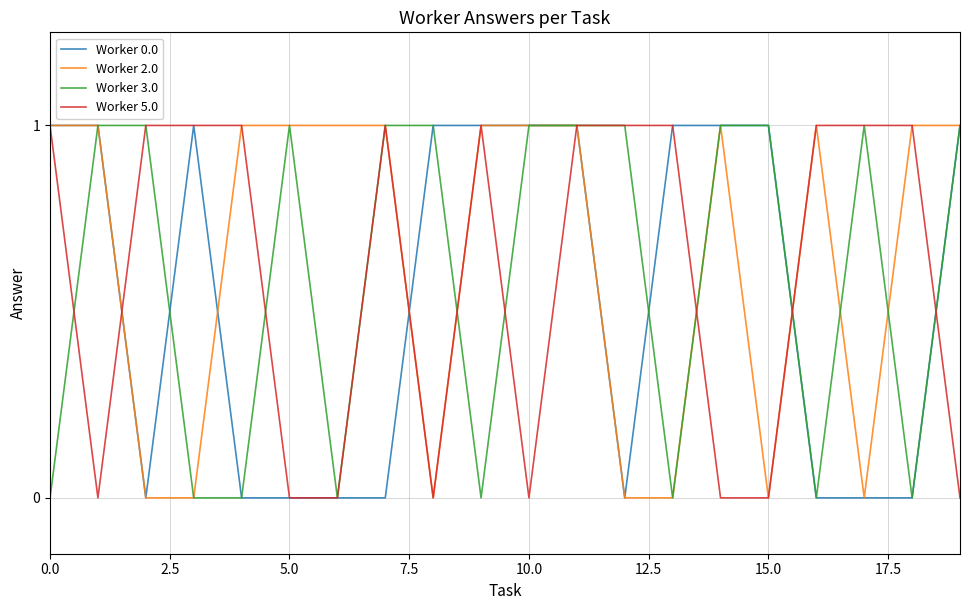

True or false: Worker 2.0 has a value of -1 at 15.0.

False